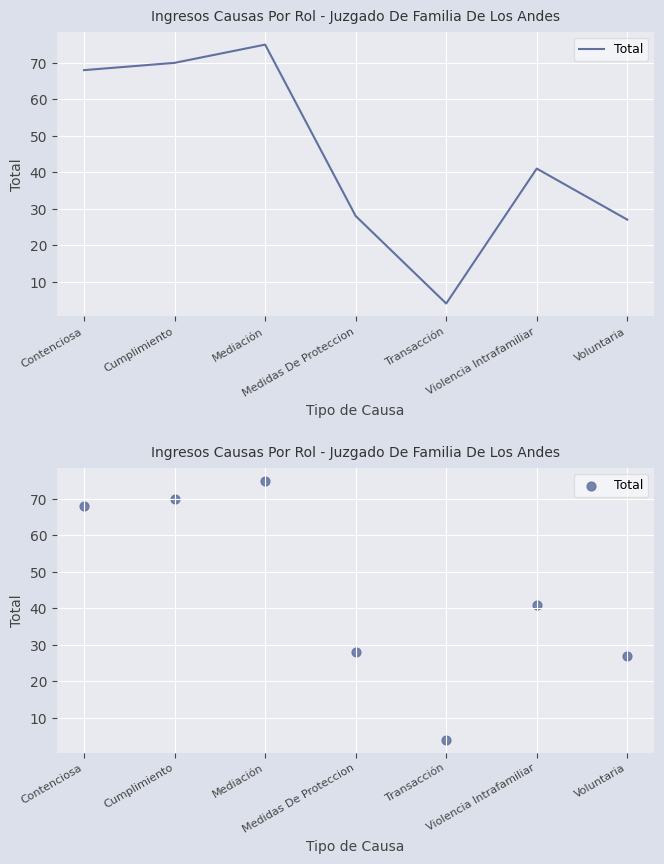

What is the change in value from Medidas De Proteccion to Violencia Intrafamiliar?

+13